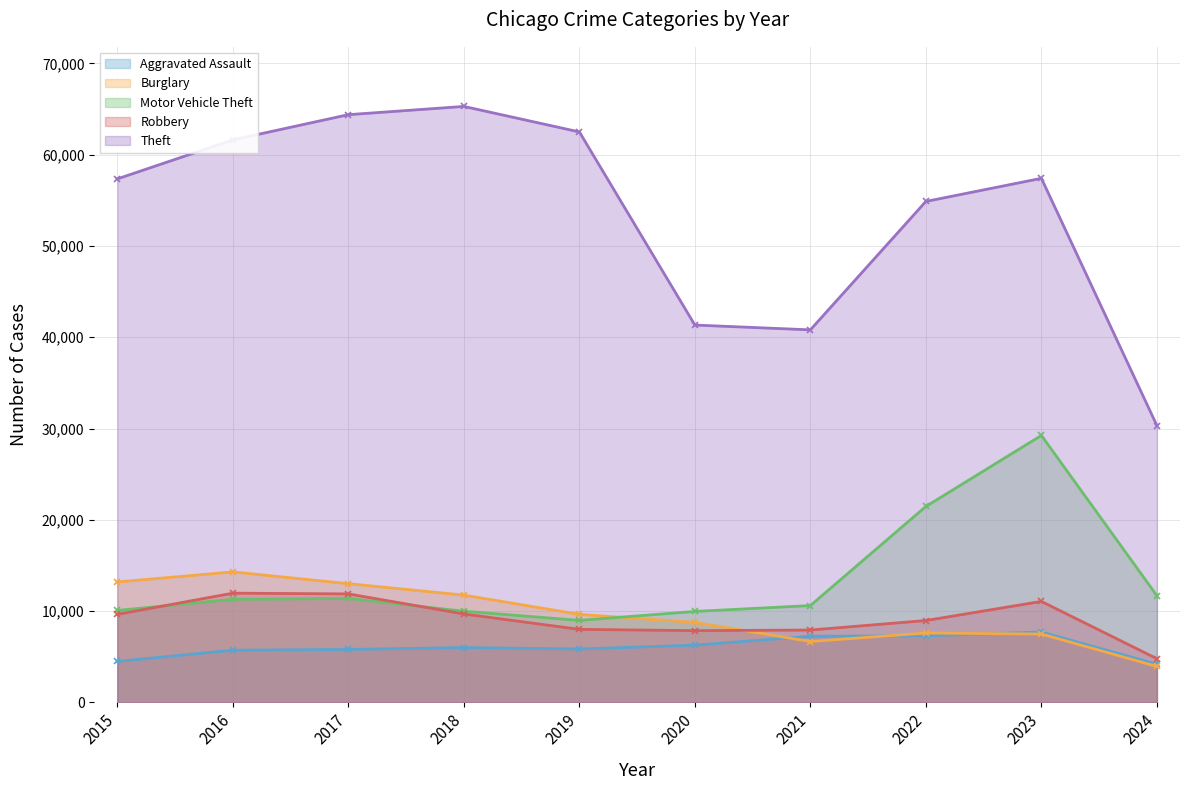

At which category does Aggravated Assault reach its first local peak?

2018